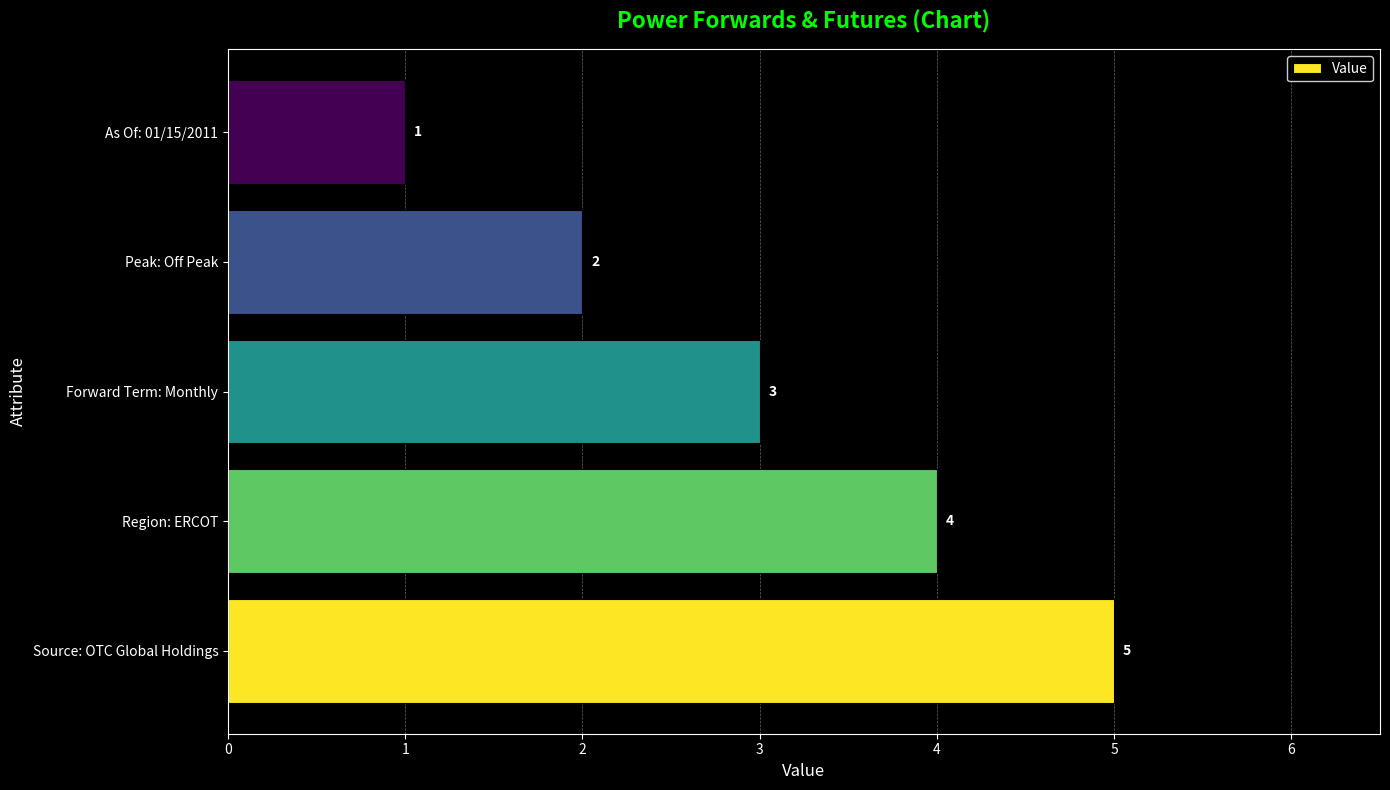

Reading bottom to top, transcribe all the data shown in this chart.

5	4	3	2	1